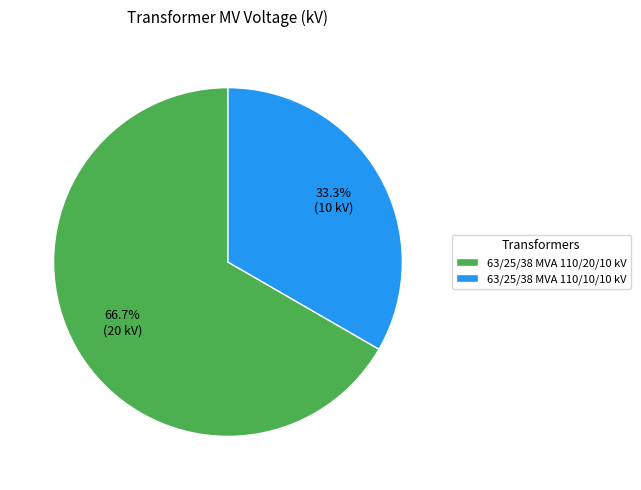

Count the number of slices in the pie.

2